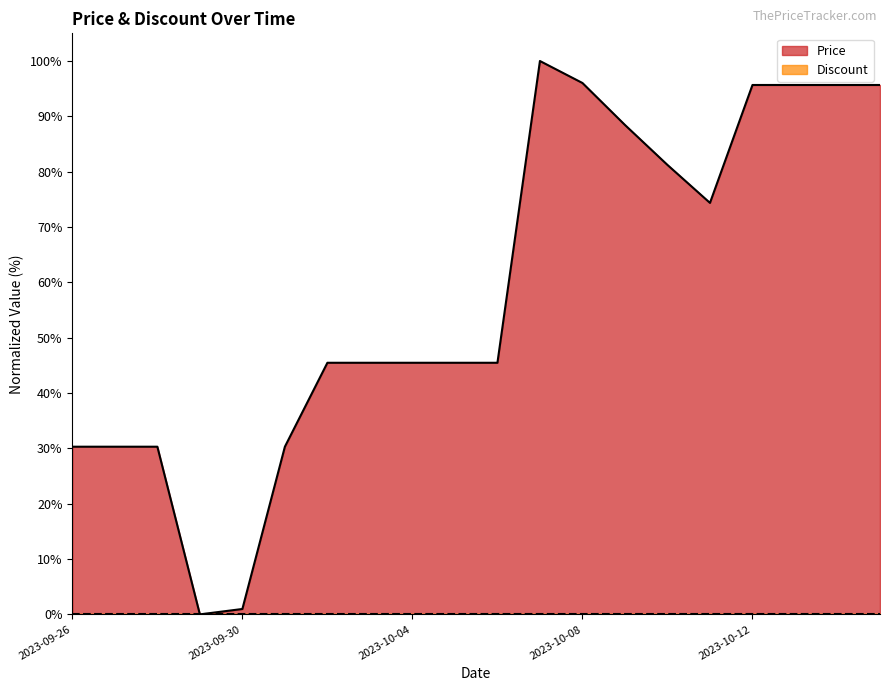

The chart shows a value of 45.5 at 2023-10-04. True or false?

True